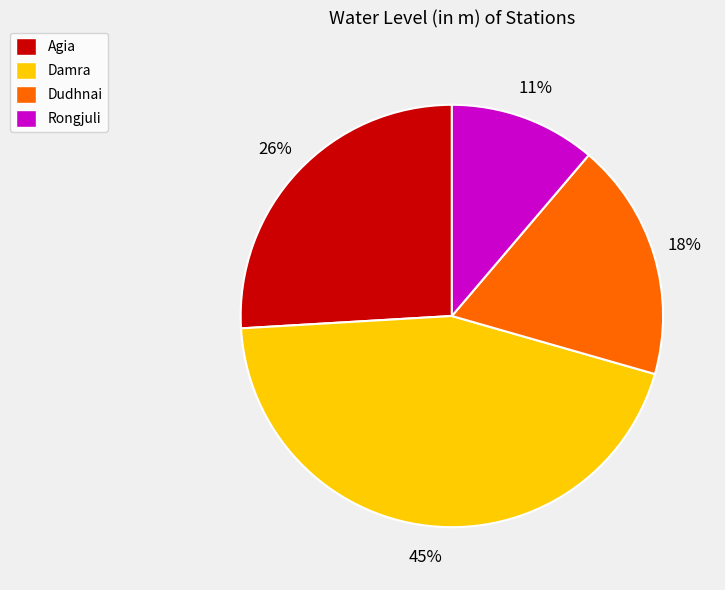

Between Dudhnai and Damra, which is larger?

Damra